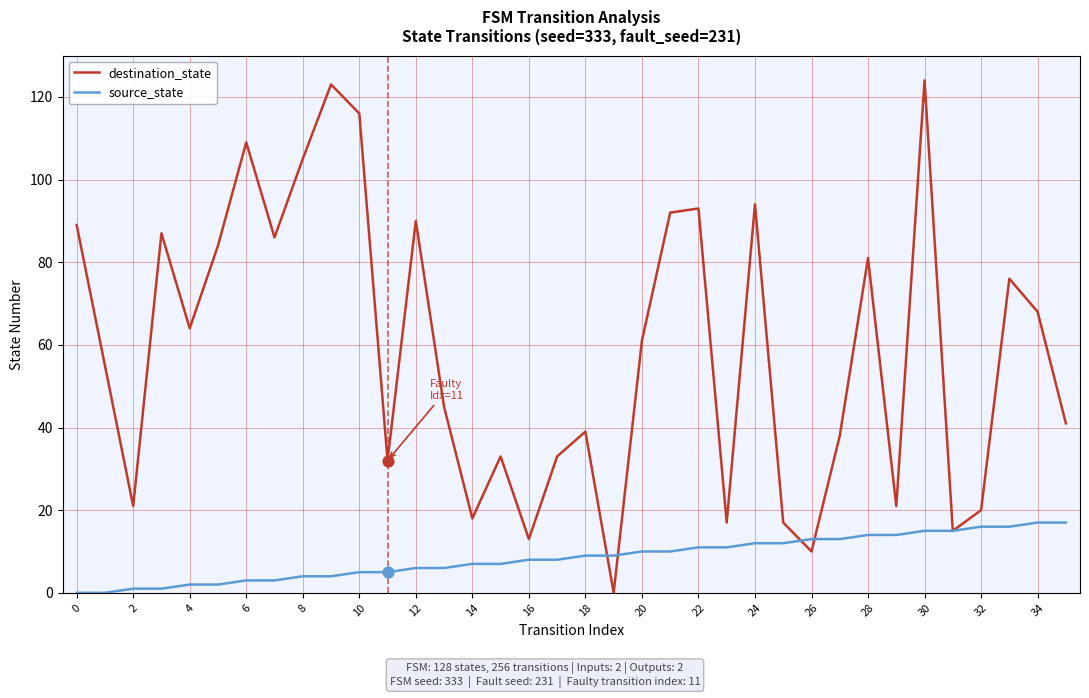

Which series has the largest total across all categories?

destination_state